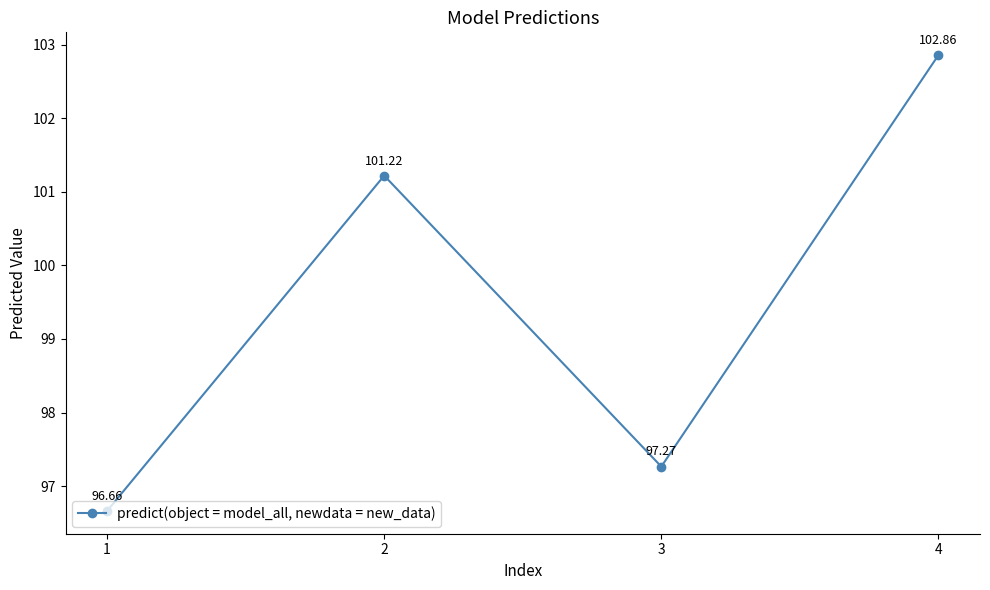

What is the difference between the maximum and minimum values?

6.2